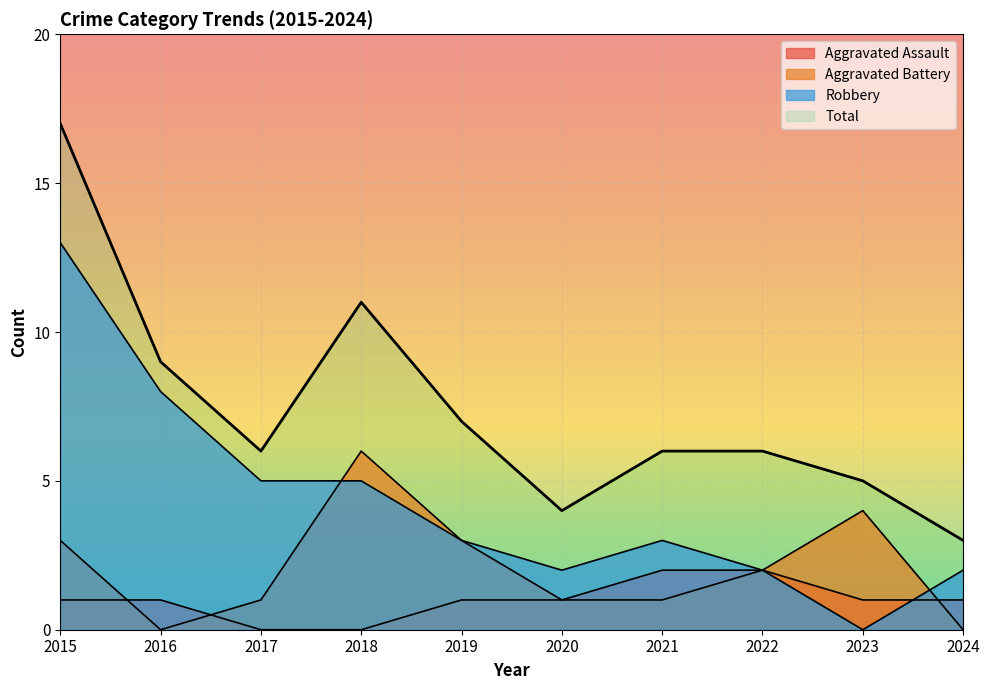

At which label does Aggravated Battery first exceed 2?

2015